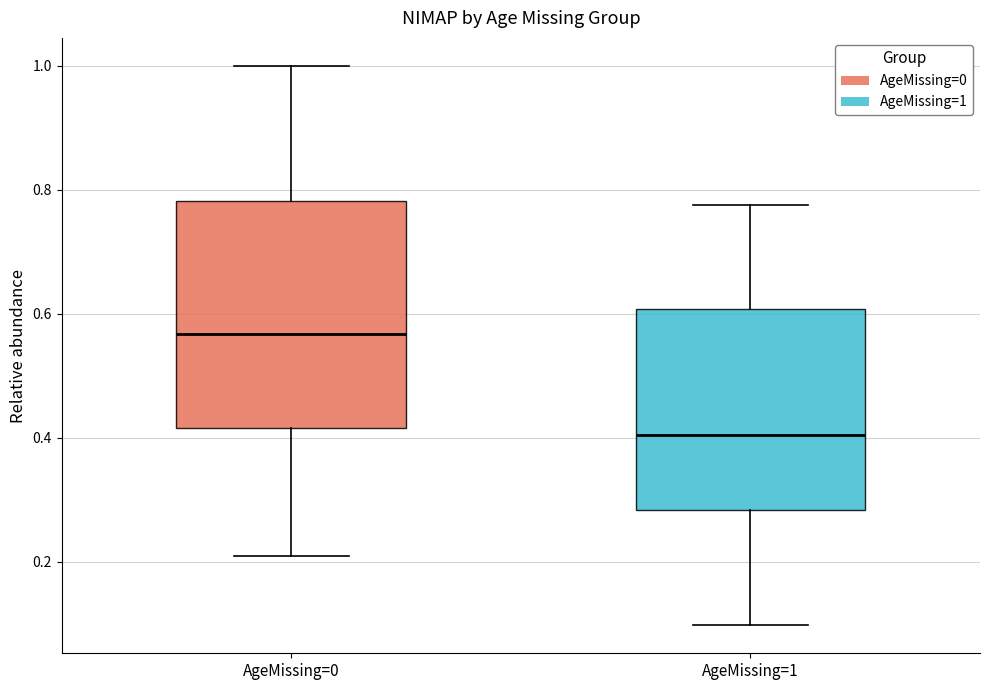

Reading left to right, transcribe this box plot: for each box, give where its median line is, the range the box spans, and where its two whiskers end, as read against the y-axis. The values are not printed on the chart, so give them approximately, as read against the axis.

AgeMissing=0: median 0.56, box 0.42 to 0.78, whiskers 0.20 to 1.00
AgeMissing=1: median 0.40, box 0.28 to 0.60, whiskers 0.10 to 0.78